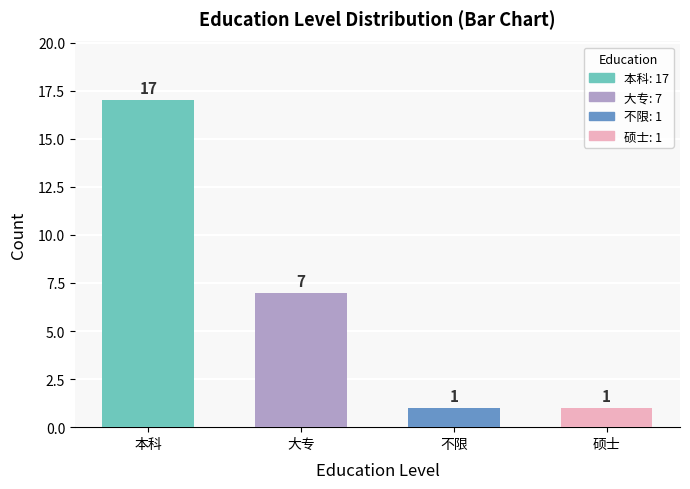

Are the bars horizontal?

No